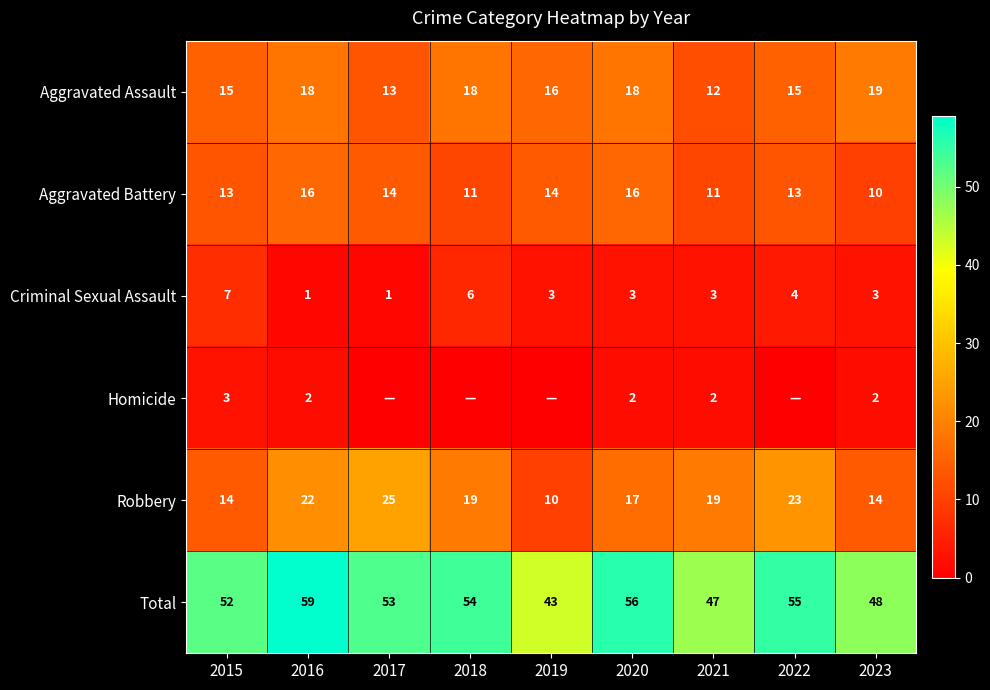

At which label does Criminal Sexual Assault first exceed 3?

2015